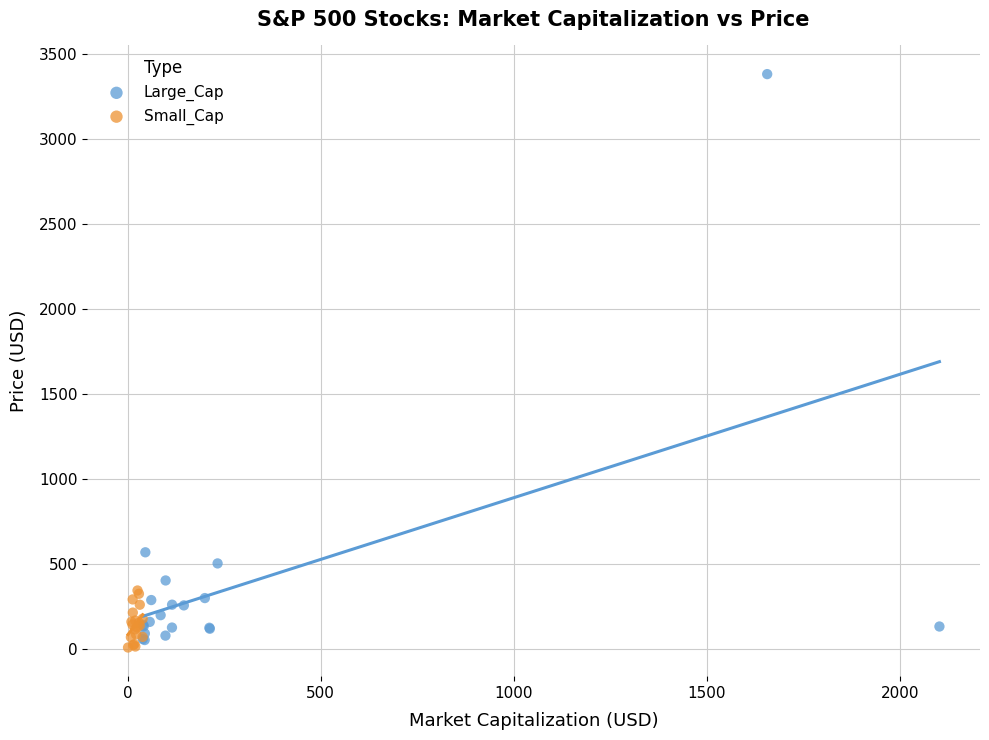

Which series contains the highest Y value?

Large_Cap